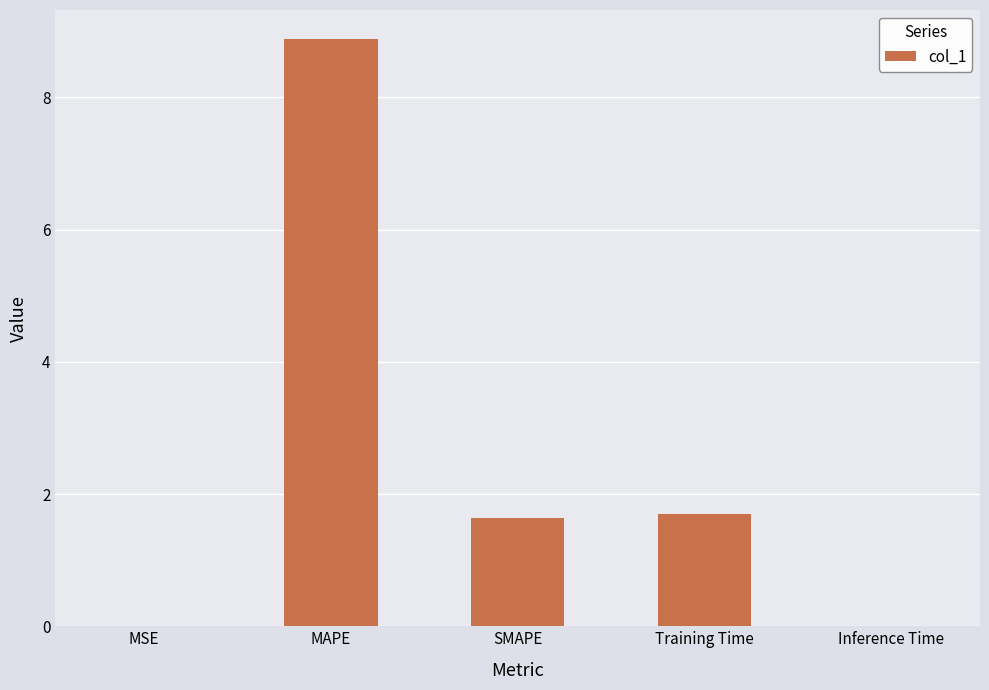

What is the change in value from MAPE to Training Time?

-7.2